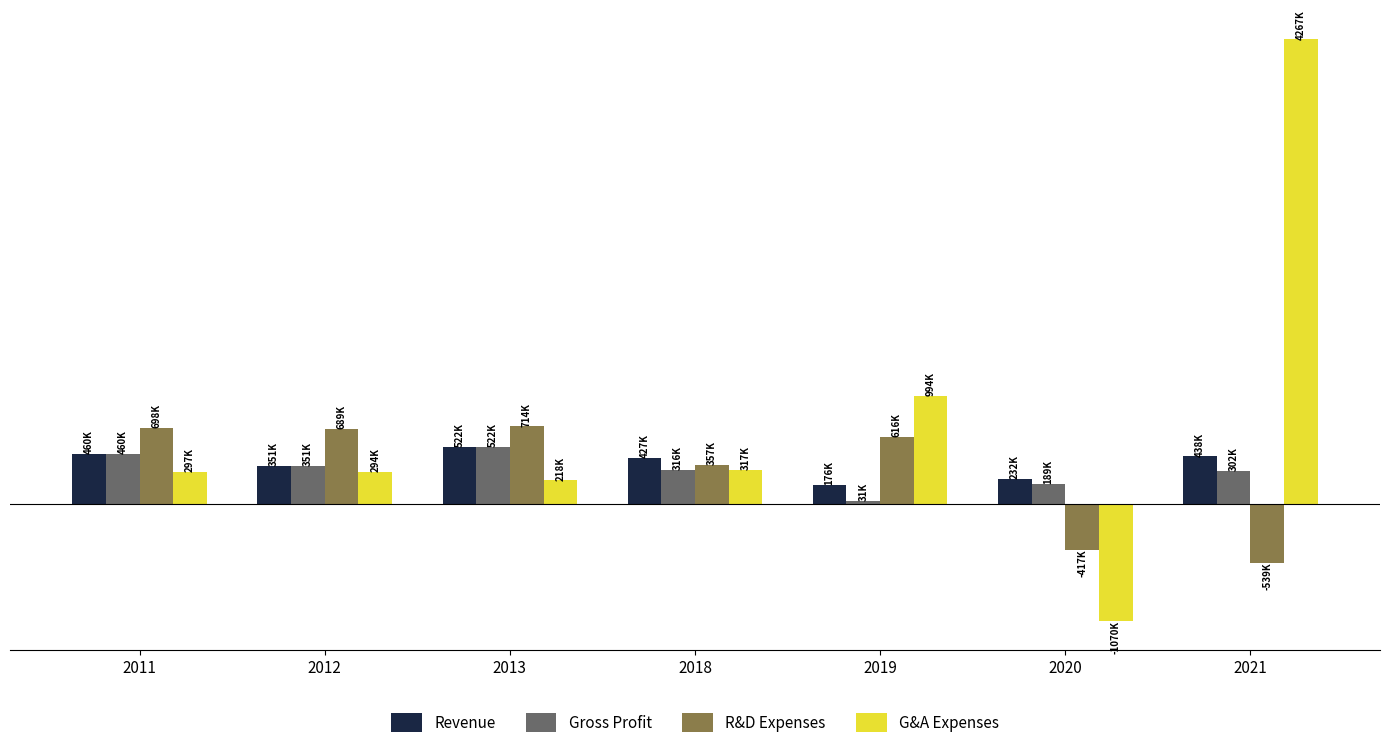

List the series in order of their peak value, lowest first.

Revenue, Gross Profit, R&D Expenses, G&A Expenses